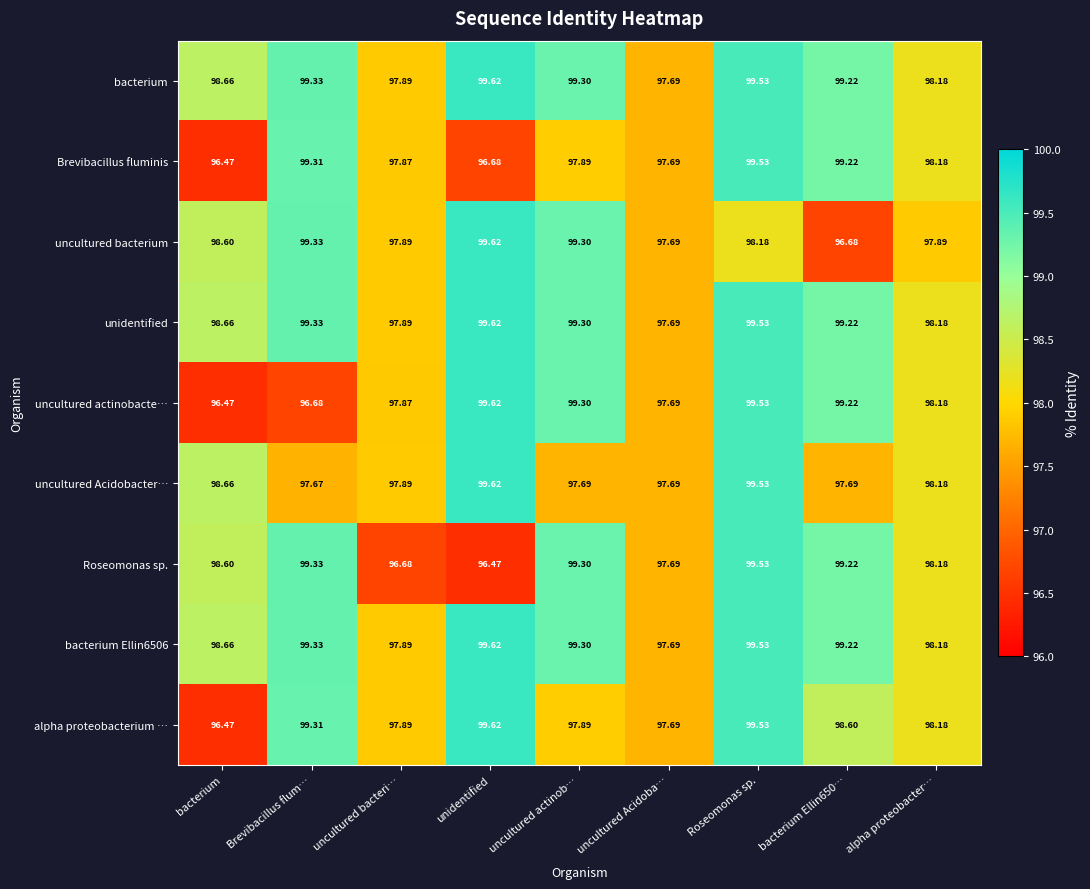

How many values in the uncultured actinobacte… series exceed 98?

5